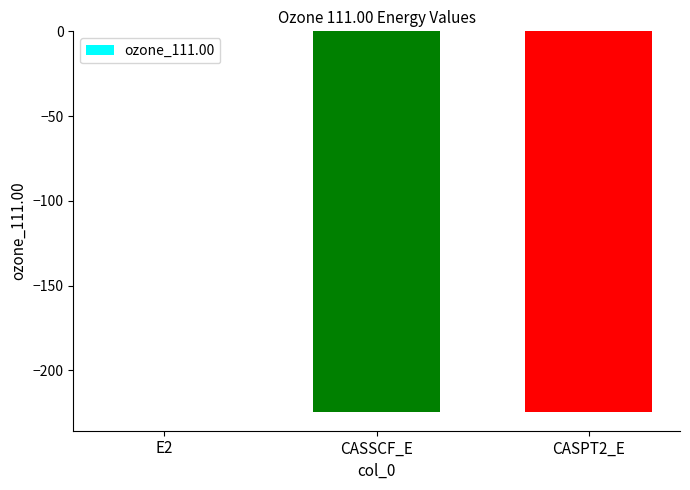

Count the number of categories in the chart.

3